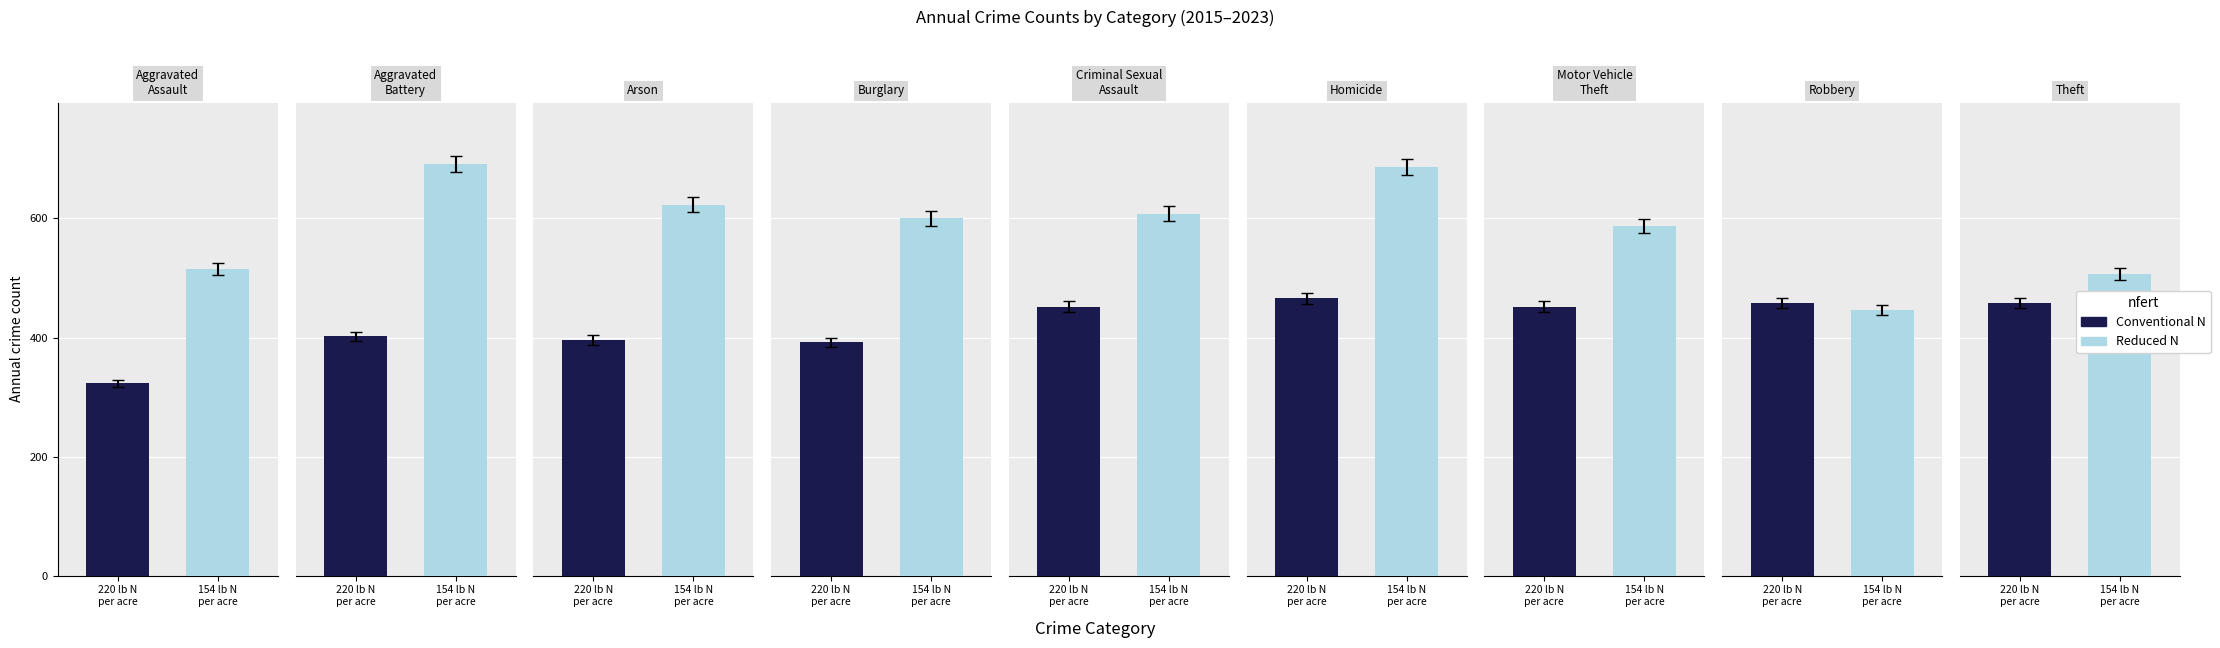

What is the difference between the maximum and second lowest values in the Conventional N series?

74